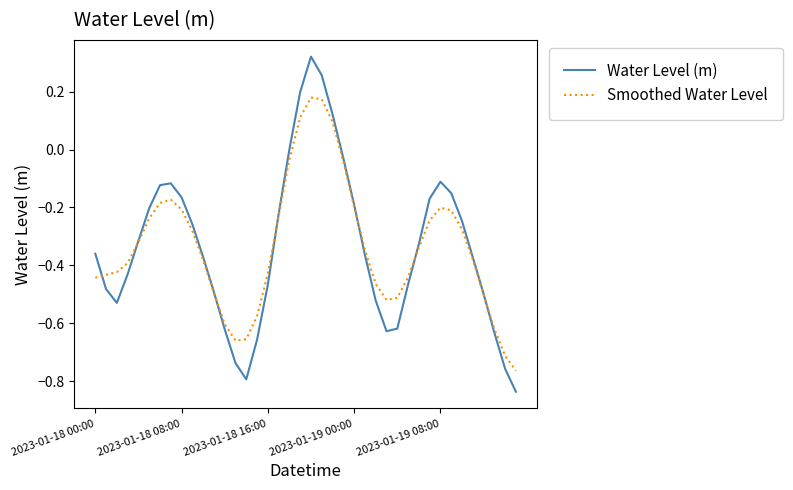

Which series has the widest spread of values?

Water Level (m)